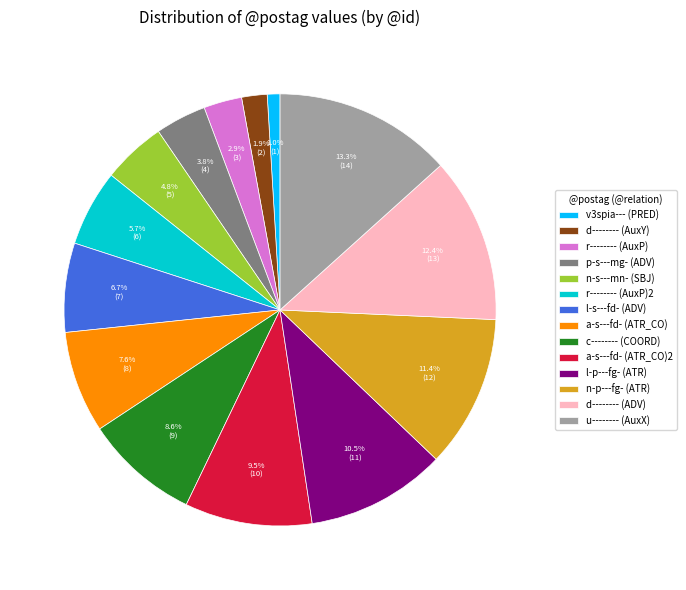

To the nearest percent, what is the combined percentage of a-s---fd- (ATR_CO)2 and n-p---fg- (ATR)?

21%